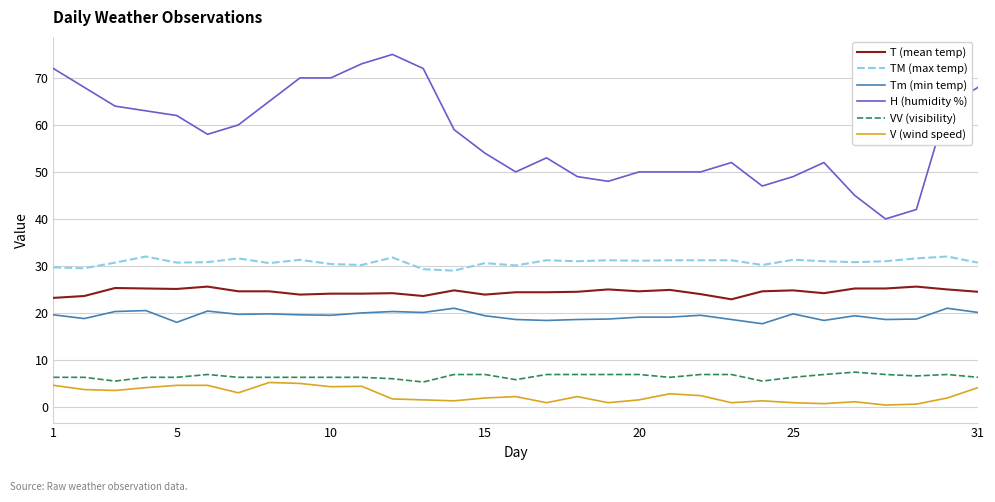

True or false: H (humidity %) and Tm (min temp) intersect in this chart.

False